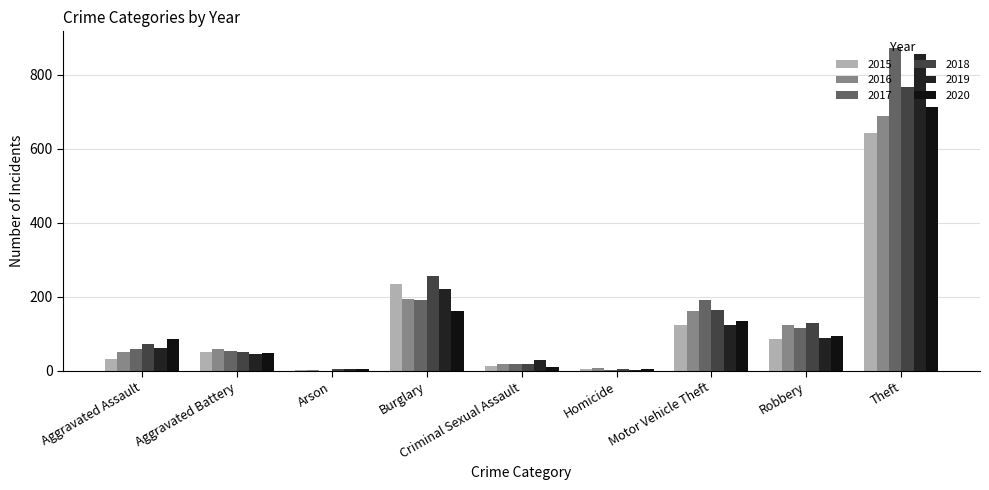

The value of 2016 at Criminal Sexual Assault is 20. True or false?

True